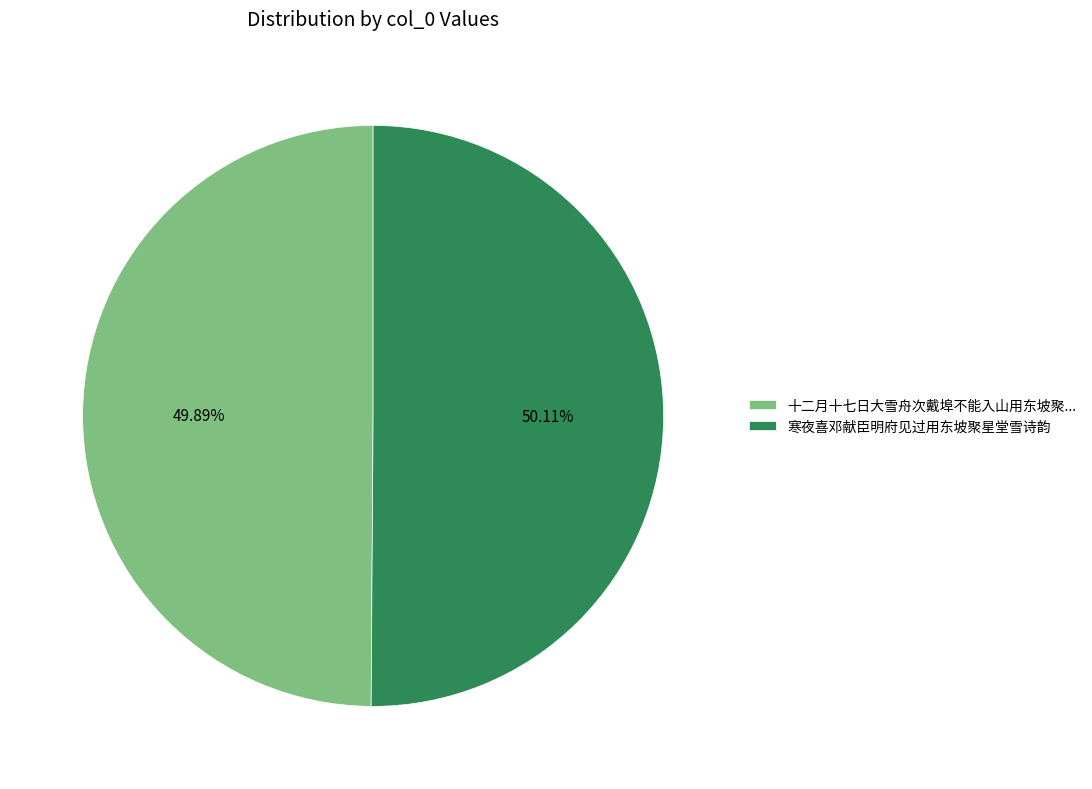

Approximately how many times larger is the value at 寒夜喜邓献臣明府见过用东坡聚星堂雪诗韵 compared to 十二月十七日大雪舟次戴埠不能入山用东坡聚...?

1.0